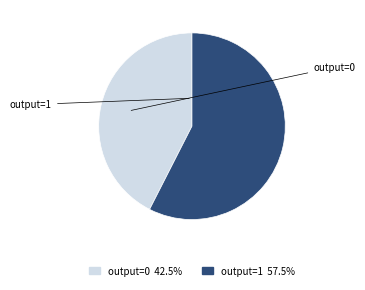

Does any single category account for the majority?

Yes